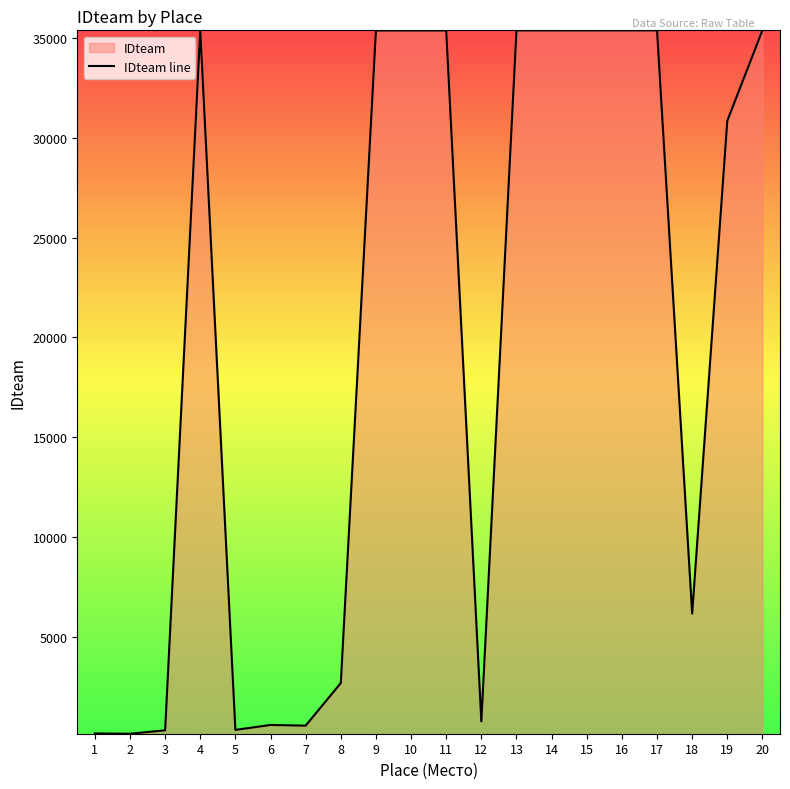

How many data points are above 35371?

9